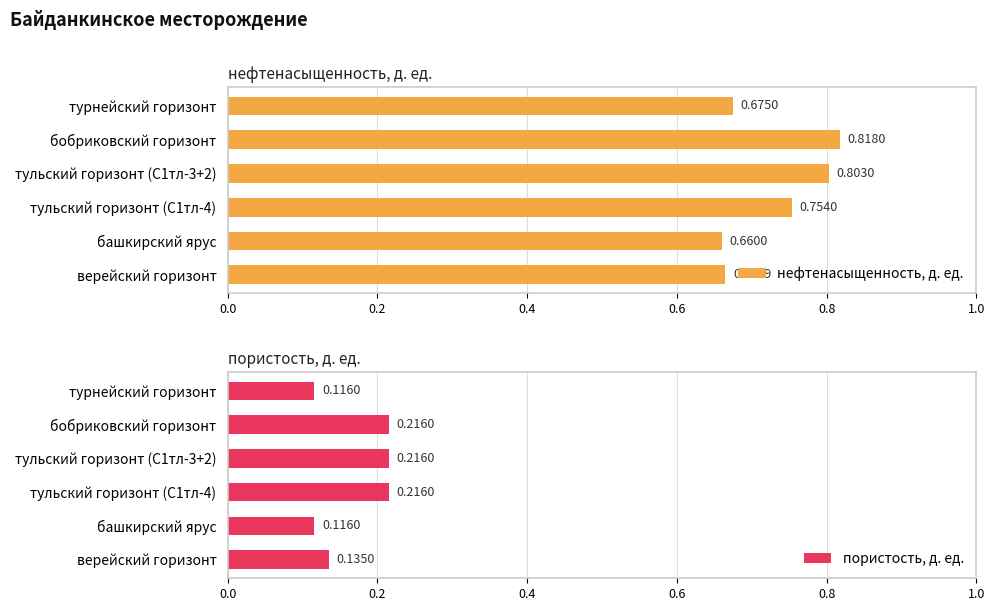

Which series has the largest total across all categories?

нефтенасыщенность, д. ед.